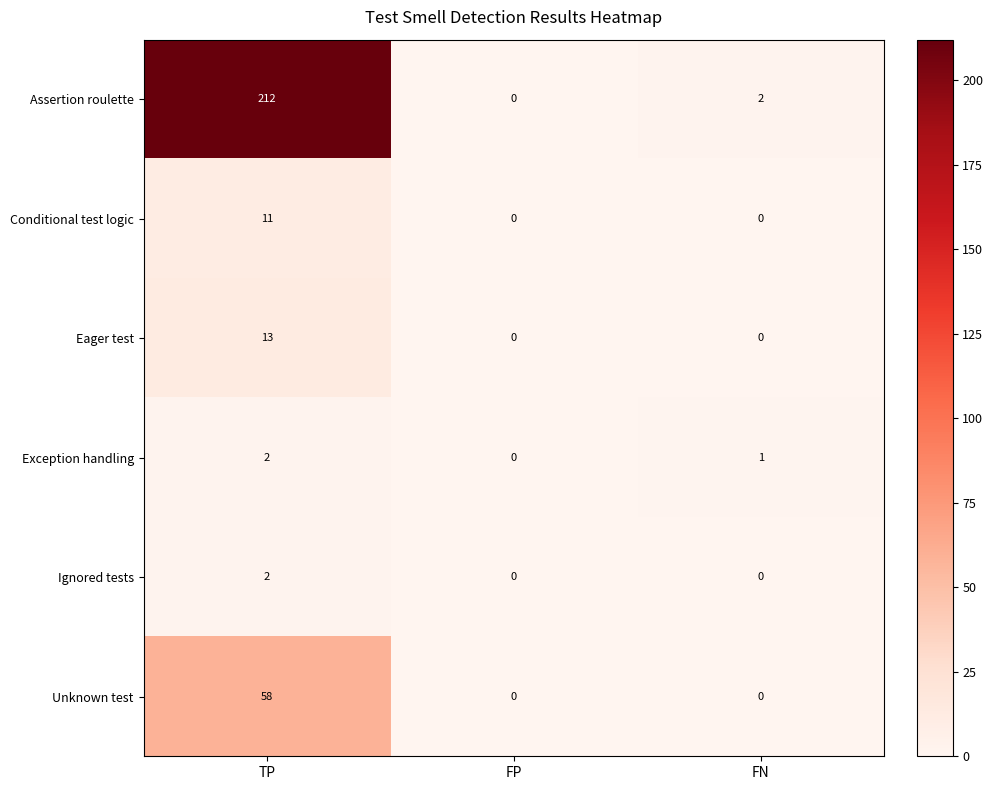

What is the total value across all series at TP?

298